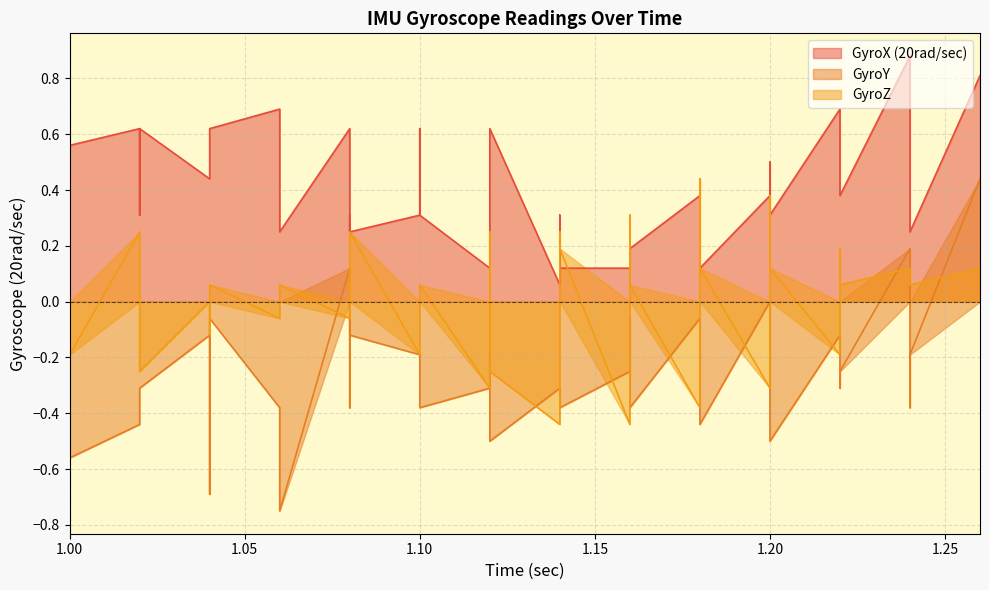

How many lines are shown in the chart?

3